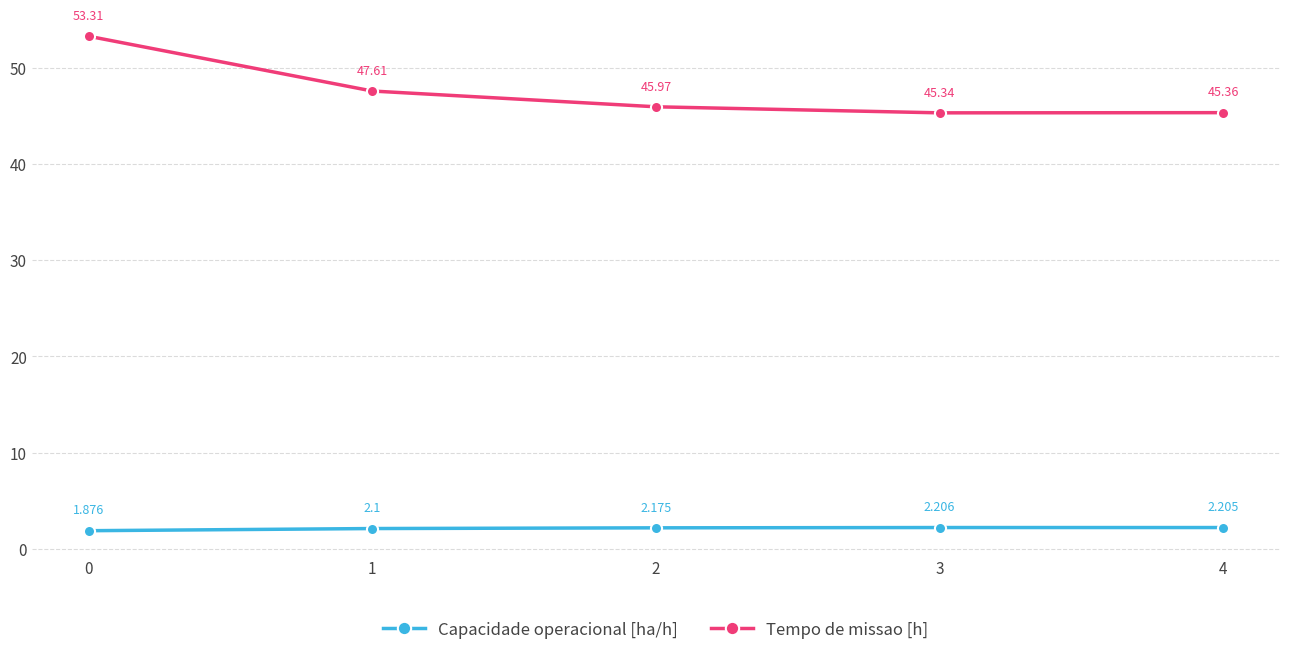

True or false: Tempo de missao [h] has more than 0 points higher than both neighbors.

False